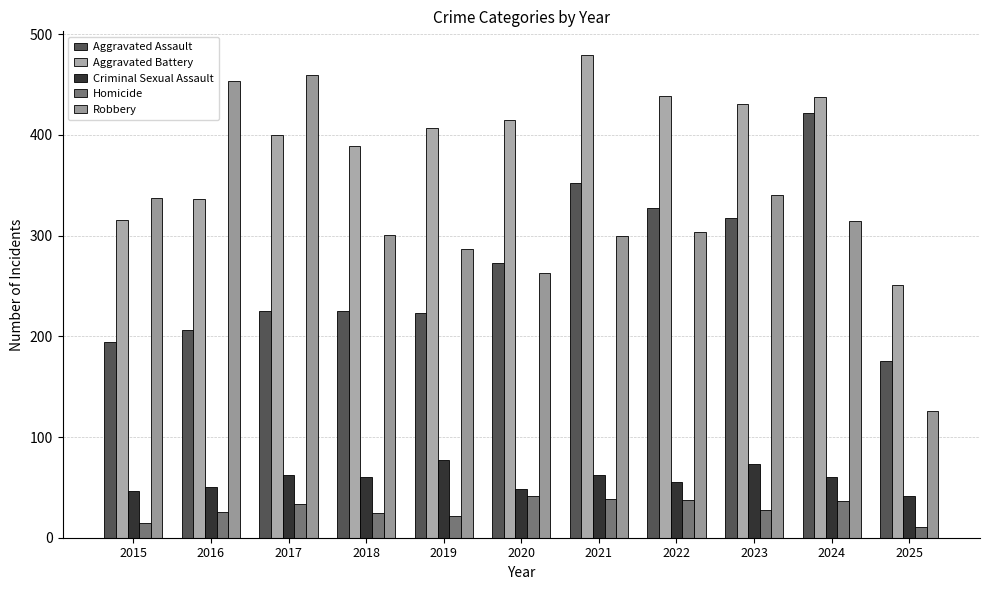

What is the spread (max minus min) of values at 2023?

403